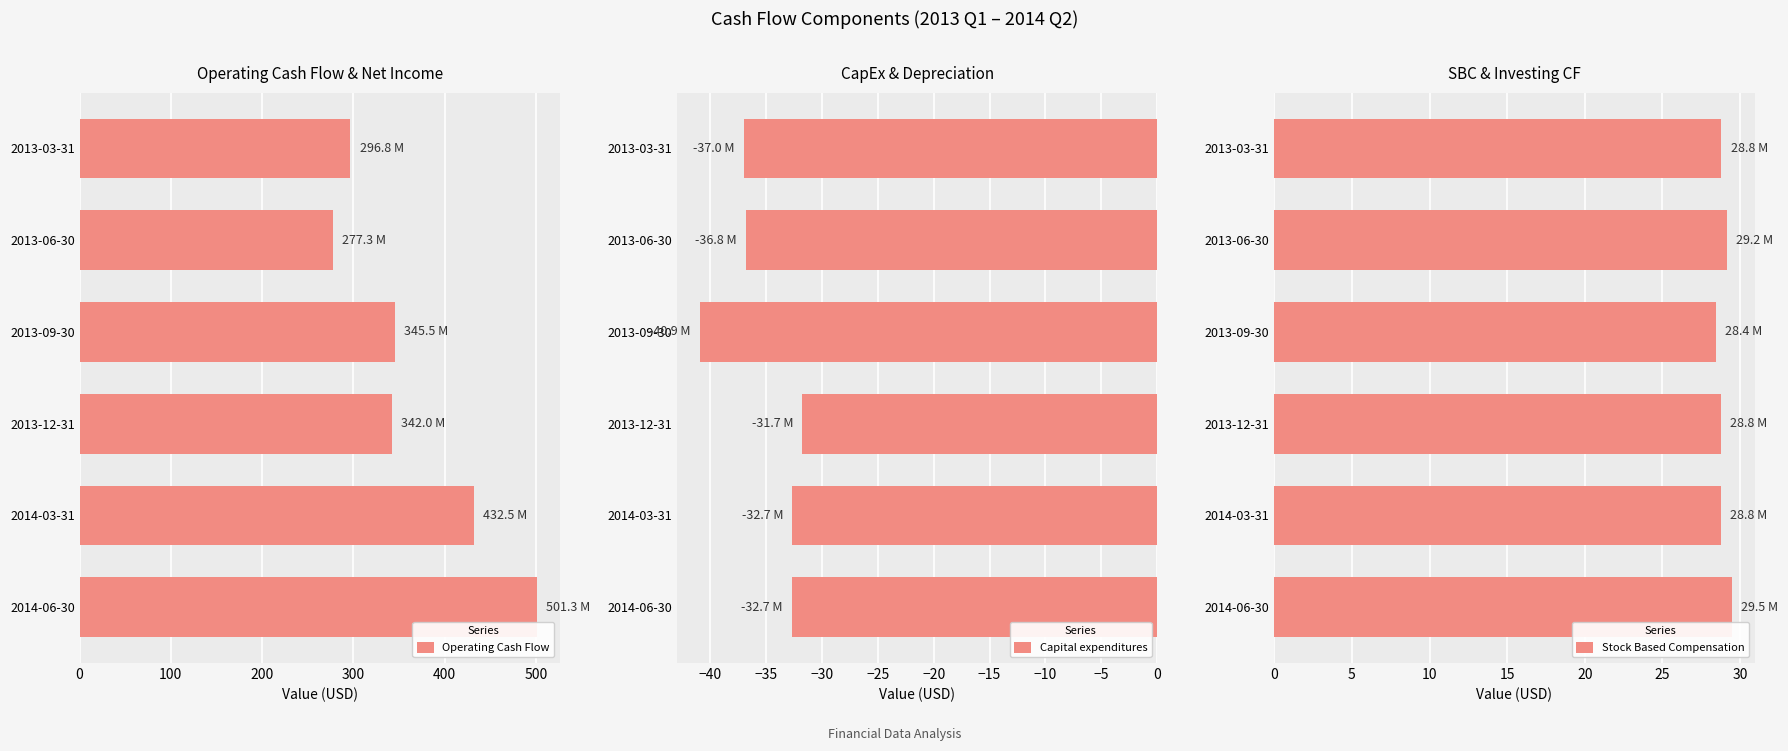

What are all the series names shown in the legend?

Operating Cash Flow, Capital expenditures, Stock Based Compensation